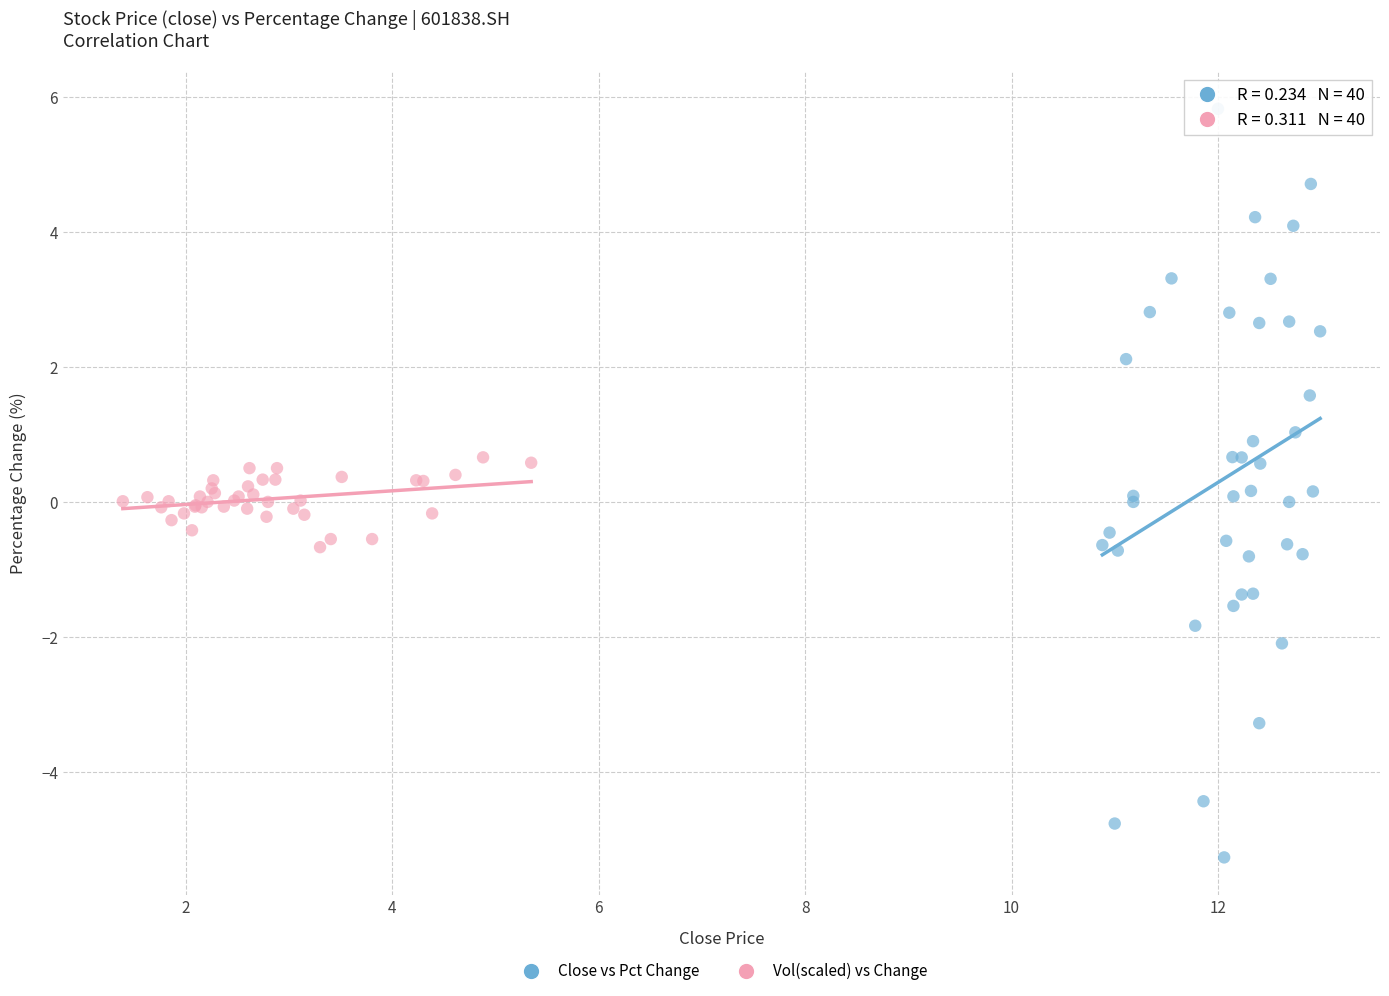

Which series reaches the maximum Y coordinate?

Close vs Pct Change